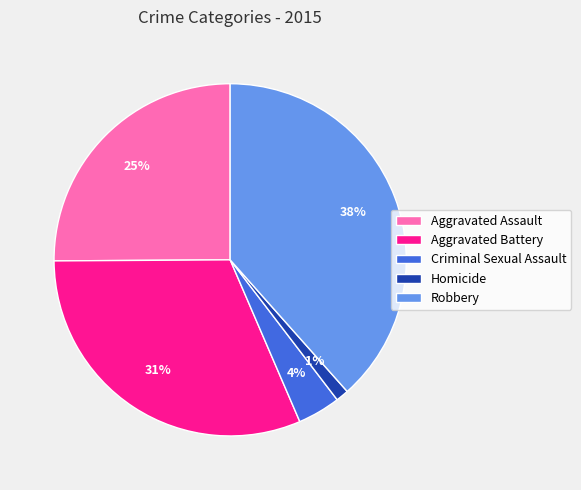

What percentage is the Criminal Sexual Assault slice, to the nearest percent?

4%